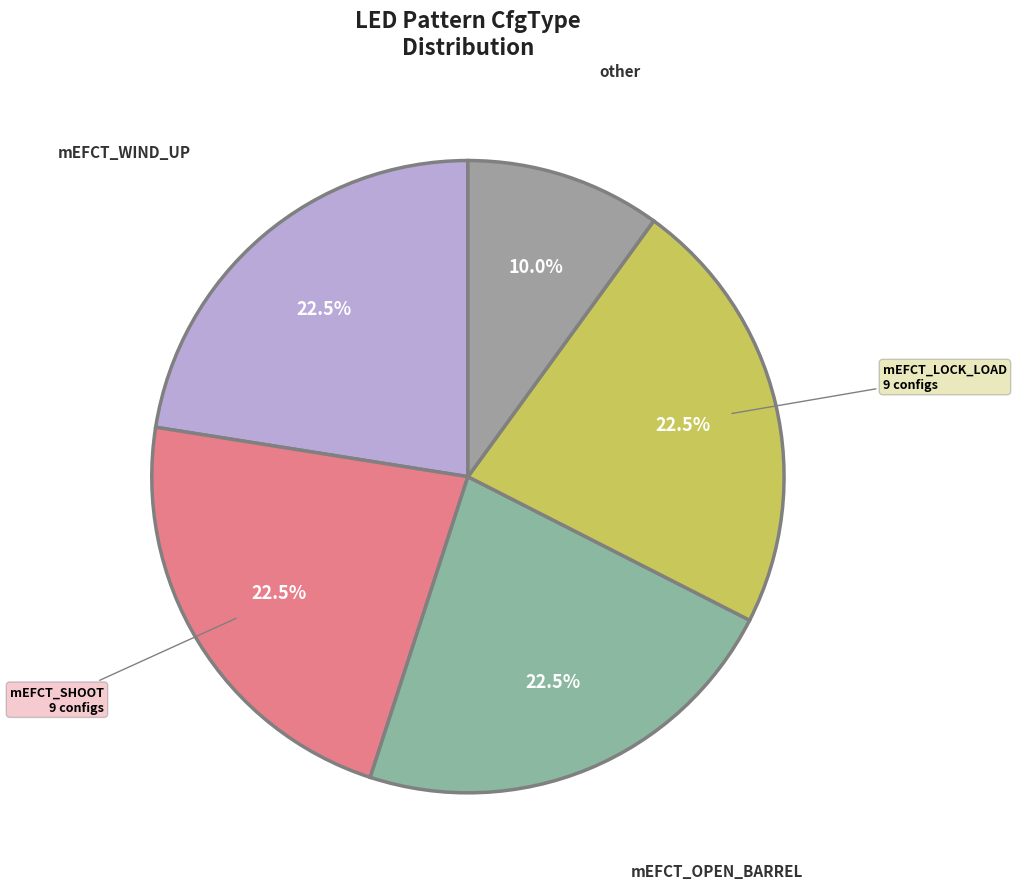

Count the number of slices in the pie.

5